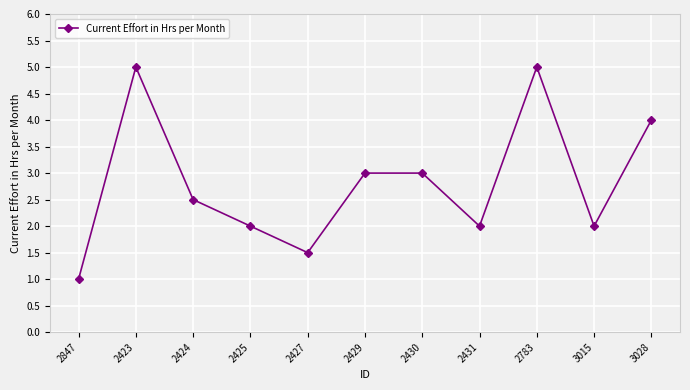

What is the value of the 3rd point from the left?

2.5